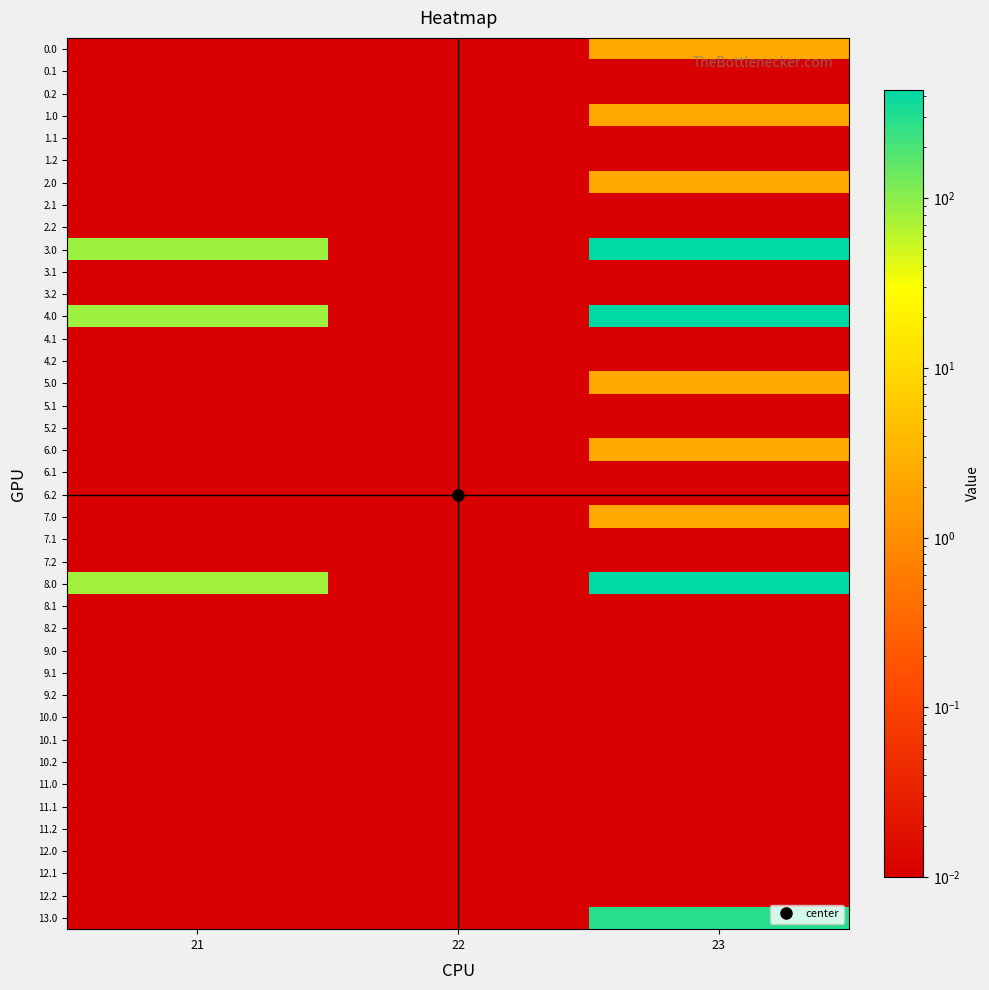

Reading left to right, transcribe all the data shown in this chart.

0.0: 21=0.0	22=0.0	23=2.2
0.1: 21=0.0	22=0.0	23=0.0
0.2: 21=0.0	22=0.0	23=0.0
1.0: 21=0.0	22=0.0	23=2.2
1.1: 21=0.0	22=0.0	23=0.0
1.2: 21=0.0	22=0.0	23=0.0
2.0: 21=0.0	22=0.0	23=2.2
2.1: 21=0.0	22=0.0	23=0.0
2.2: 21=0.0	22=0.0	23=0.0
3.0: 21=85.0	22=0.0	23=435.6
3.1: 21=0.0	22=0.0	23=0.0
3.2: 21=0.0	22=0.0	23=0.0
4.0: 21=85.0	22=0.0	23=435.6
4.1: 21=0.0	22=0.0	23=0.0
4.2: 21=0.0	22=0.0	23=0.0
5.0: 21=0.0	22=0.0	23=2.2
5.1: 21=0.0	22=0.0	23=0.0
5.2: 21=0.0	22=0.0	23=0.0
6.0: 21=0.0	22=0.0	23=2.2
6.1: 21=0.0	22=0.0	23=0.0
6.2: 21=0.0	22=0.0	23=0.0
7.0: 21=0.0	22=0.0	23=2.2
7.1: 21=0.0	22=0.0	23=0.0
7.2: 21=0.0	22=0.0	23=0.0
8.0: 21=80.0	22=0.0	23=431.6
8.1: 21=0.0	22=0.0	23=0.0
8.2: 21=0.0	22=0.0	23=0.0
9.0: 21=0.0	22=0.0	23=0.0
9.1: 21=0.0	22=0.0	23=0.0
9.2: 21=0.0	22=0.0	23=0.0
10.0: 21=0.0	22=0.0	23=0.0
10.1: 21=0.0	22=0.0	23=0.0
10.2: 21=0.0	22=0.0	23=0.0
11.0: 21=0.0	22=0.0	23=0.0
11.1: 21=0.0	22=0.0	23=0.0
11.2: 21=0.0	22=0.0	23=0.0
12.0: 21=0.0	22=0.0	23=0.0
12.1: 21=0.0	22=0.0	23=0.0
12.2: 21=0.0	22=0.0	23=0.0
13.0: 21=0.0	22=0.0	23=285.5